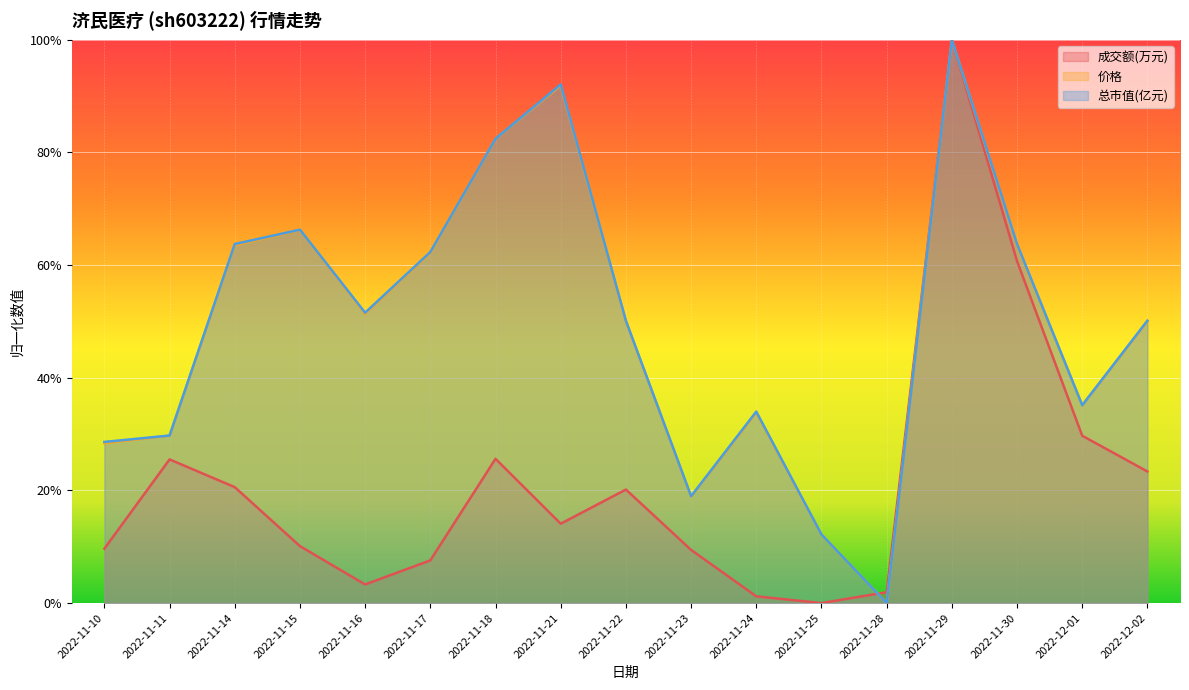

What is the label of the 5th point from the right?

2022-11-28